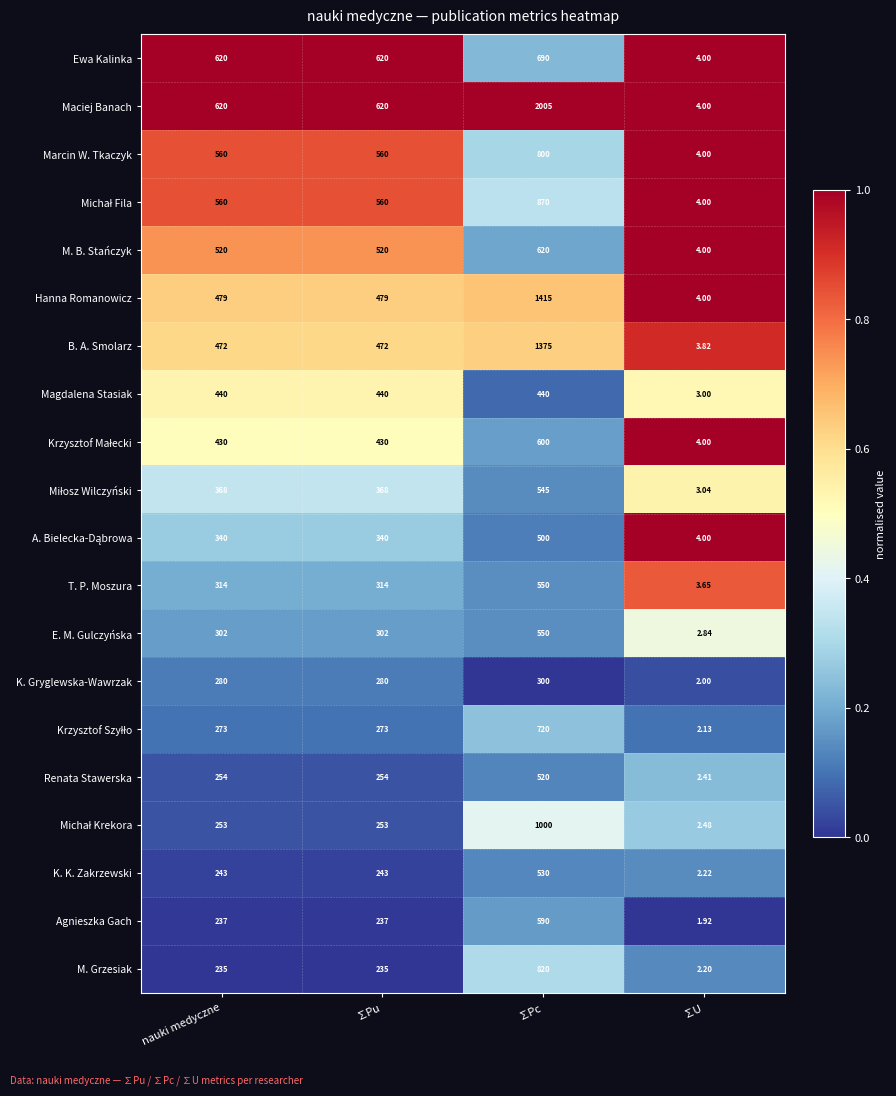

Which series changed the most between ∑Pu and ∑Pc?

Maciej Banach